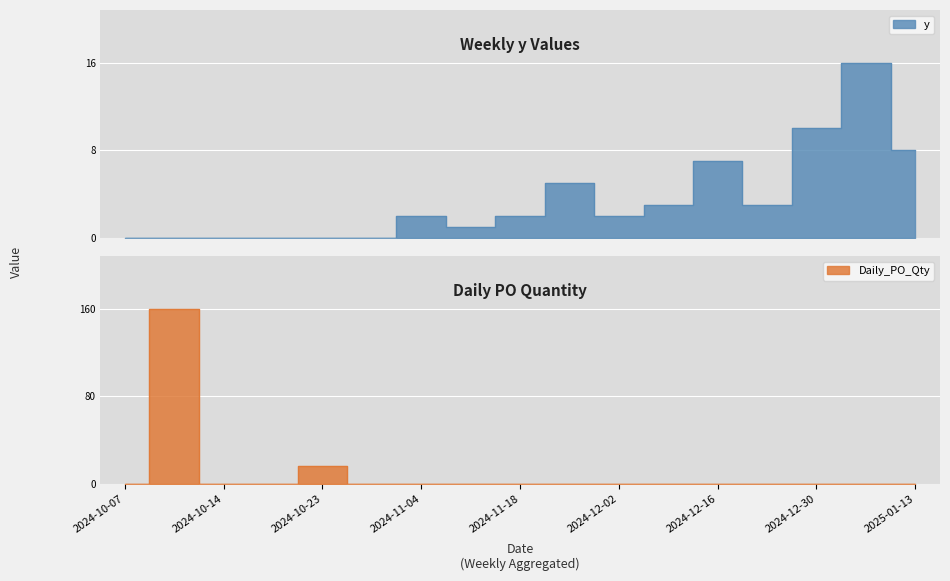

In y, how many points are lower than both neighbors (excluding endpoints)?

3